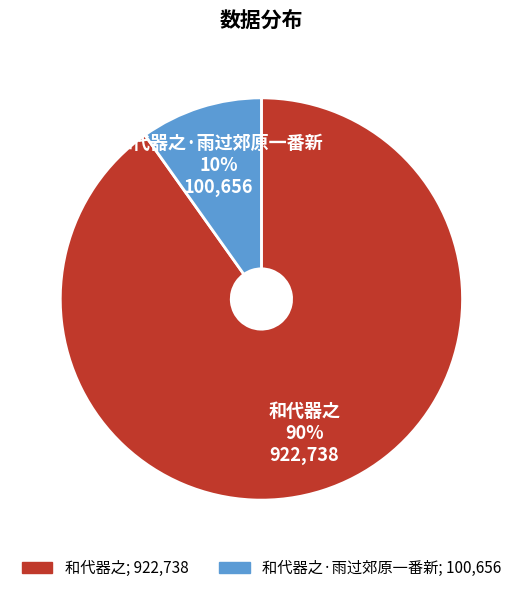

To the nearest percent, what is the average slice percentage?

50%